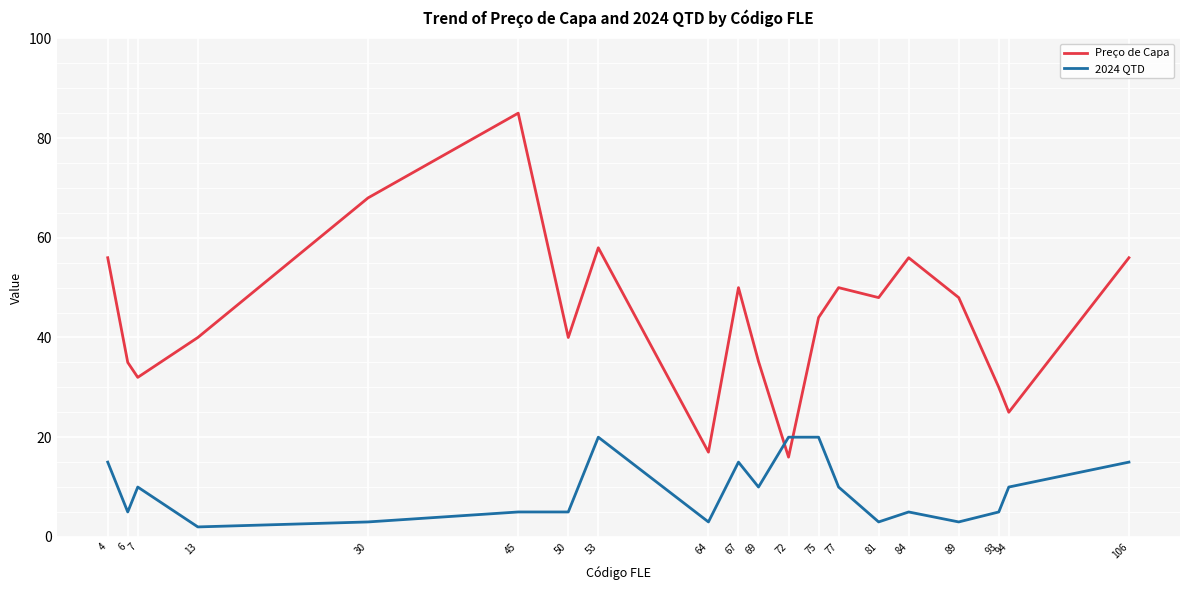

True or false: Preço de Capa and 2024 QTD cross at least once.

True